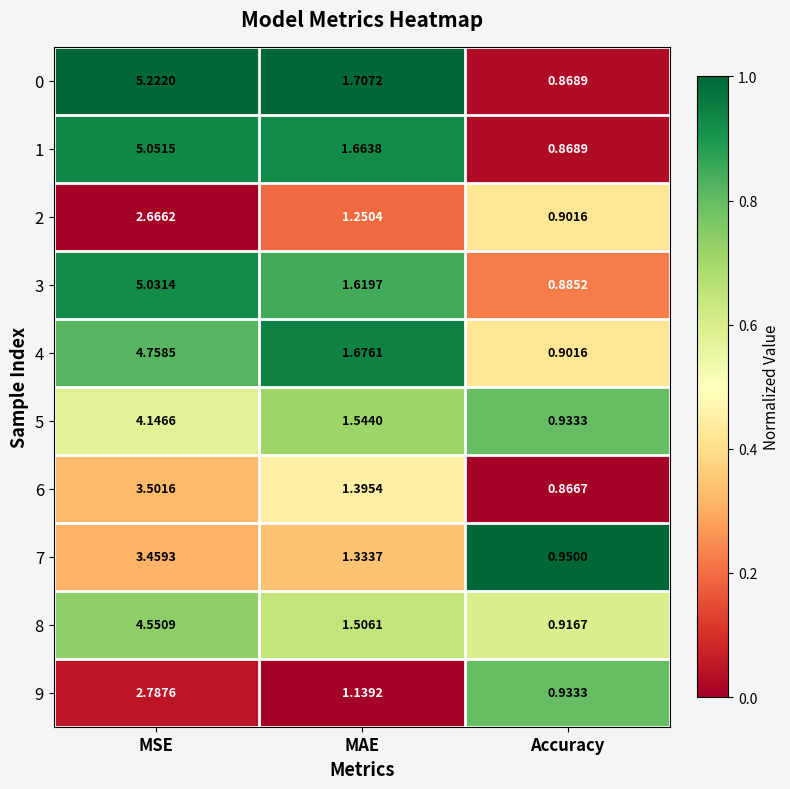

At which label is 7 closest to 2?

MAE